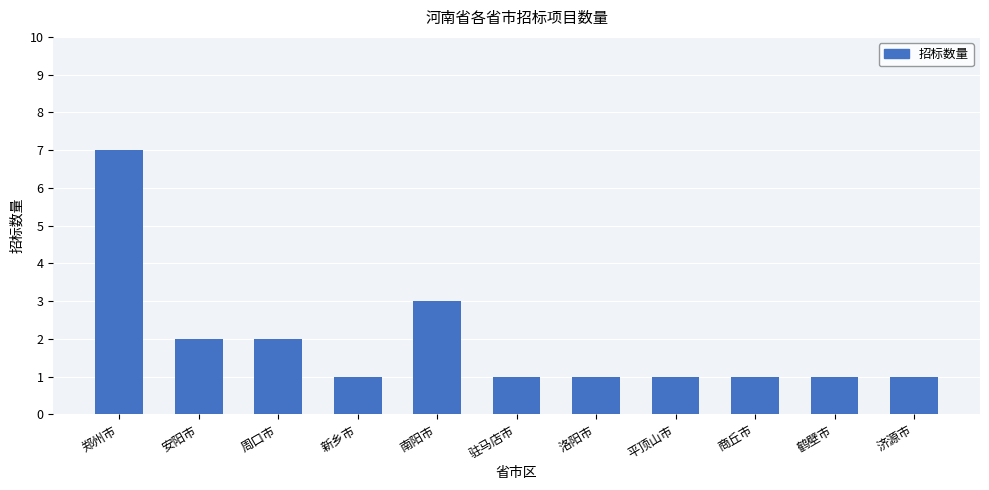

How many bars are there in total?

11